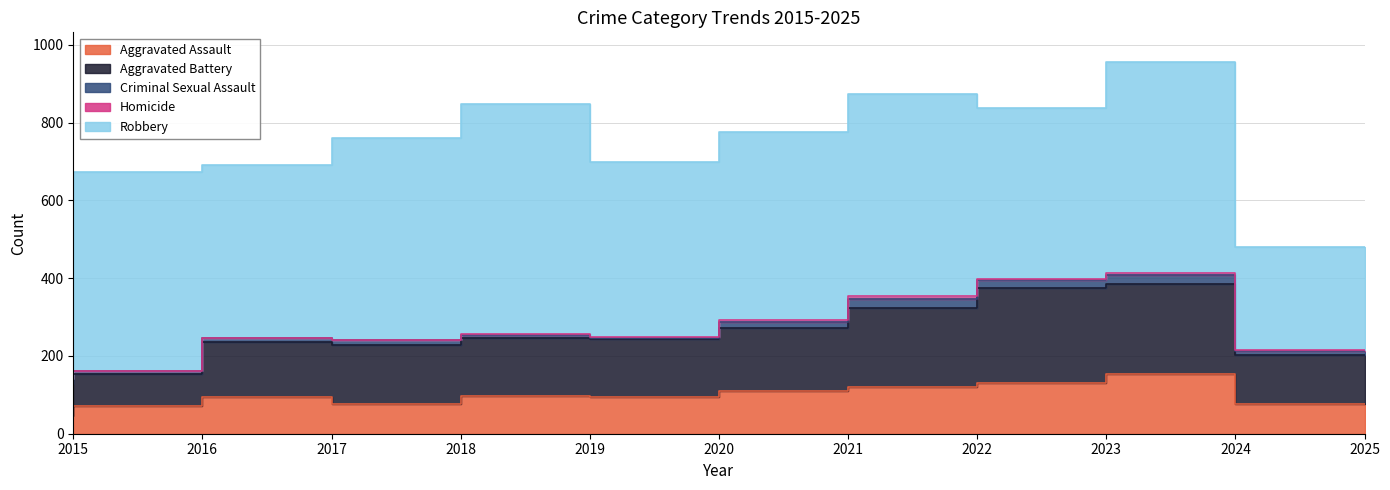

Reading left to right, transcribe all the data shown in this chart.

Aggravated Assault: 2015=46	2016=71	2017=95	2018=77	2019=98	2020=94	2021=110	2022=121	2023=130	2024=153	2025=76
Aggravated Battery: 2015=82	2016=82	2017=142	2018=152	2019=148	2020=150	2021=163	2022=202	2023=244	2024=232	2025=126
Criminal Sexual Assault: 2015=12	2016=8	2017=8	2018=11	2019=8	2020=3	2021=14	2022=24	2023=22	2024=24	2025=11
Homicide: 2015=0	2016=1	2017=1	2018=1	2019=2	2020=3	2021=5	2022=6	2023=2	2024=4	2025=3
Robbery: 2015=395	2016=510	2017=446	2018=520	2019=591	2020=450	2021=484	2022=521	2023=440	2024=543	2025=264